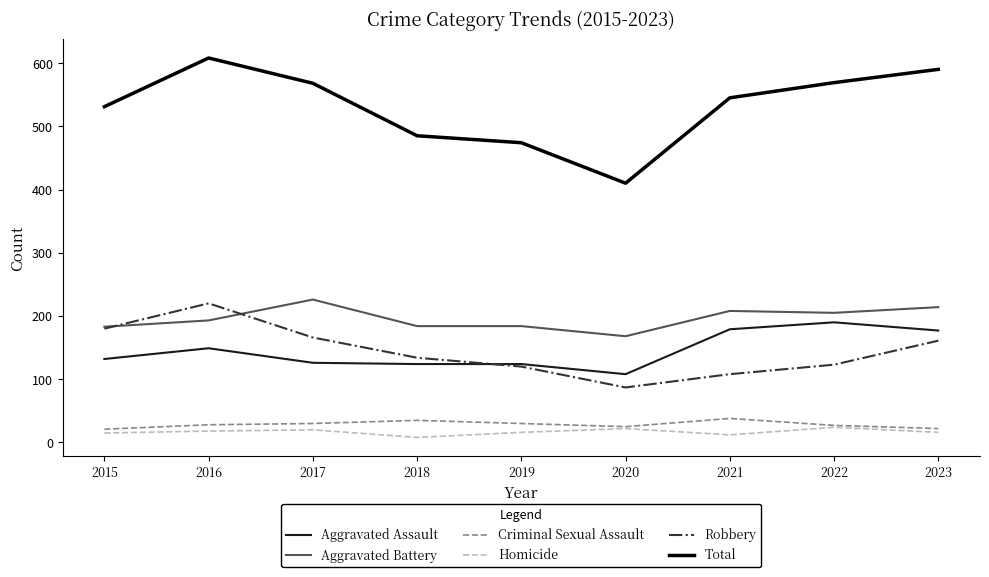

True or false: Homicide and Aggravated Battery intersect in this chart.

False